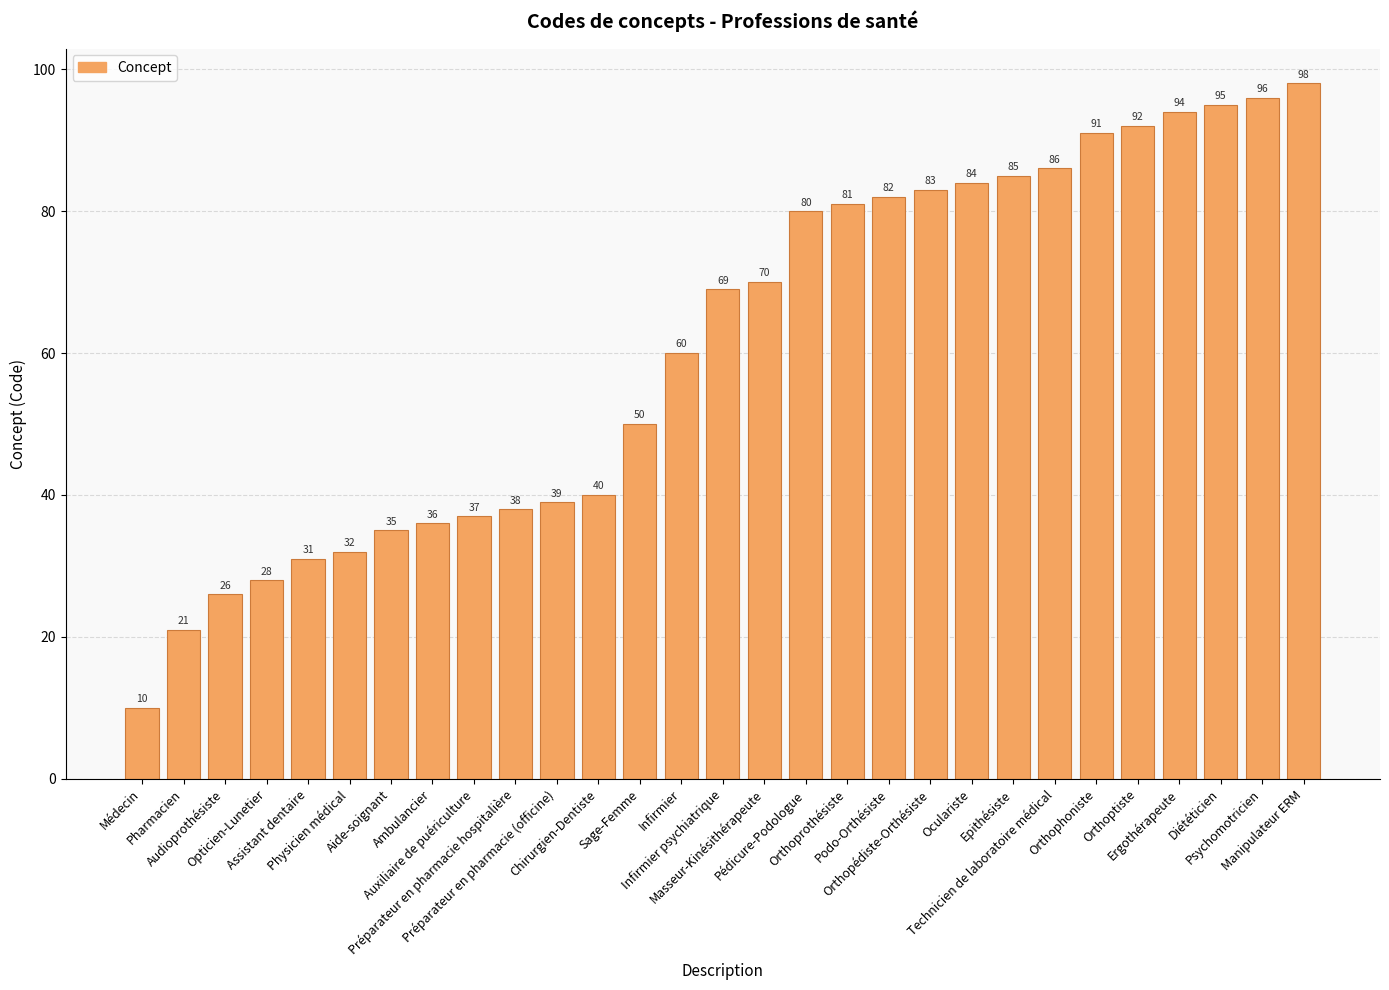

What is the sum of all values?

1769